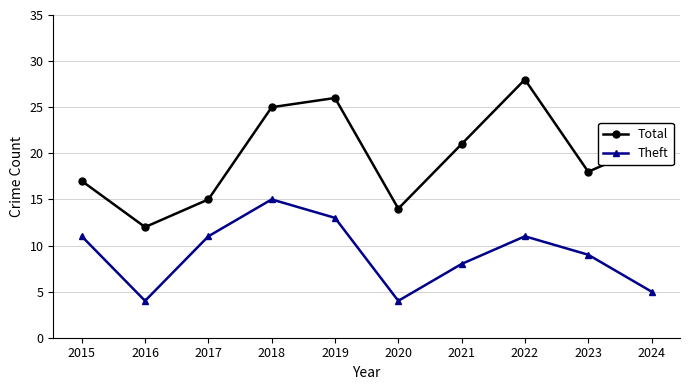

What value does the Total series have at 2016?

12